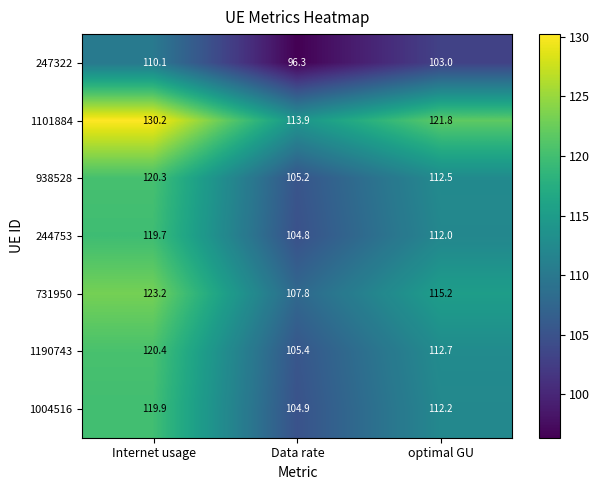

What is the difference between the maximum and minimum values in the 1101884 series?

16.3